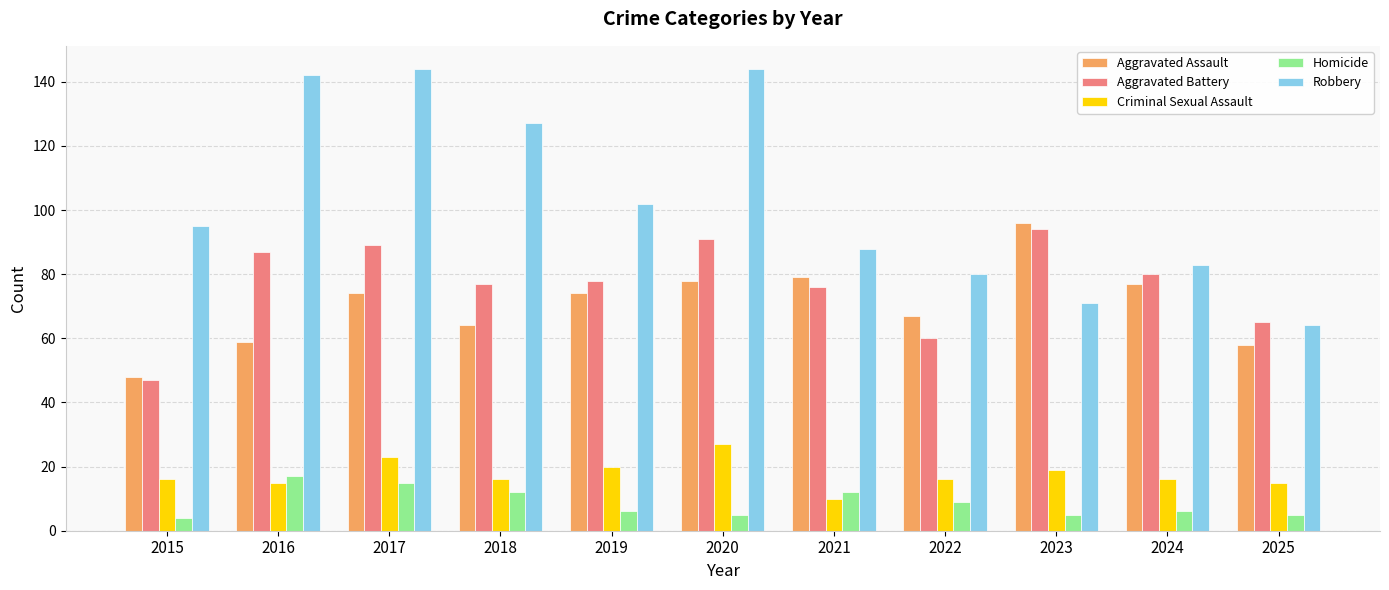

What is the difference between the maximum and second lowest values in the Homicide series?

12